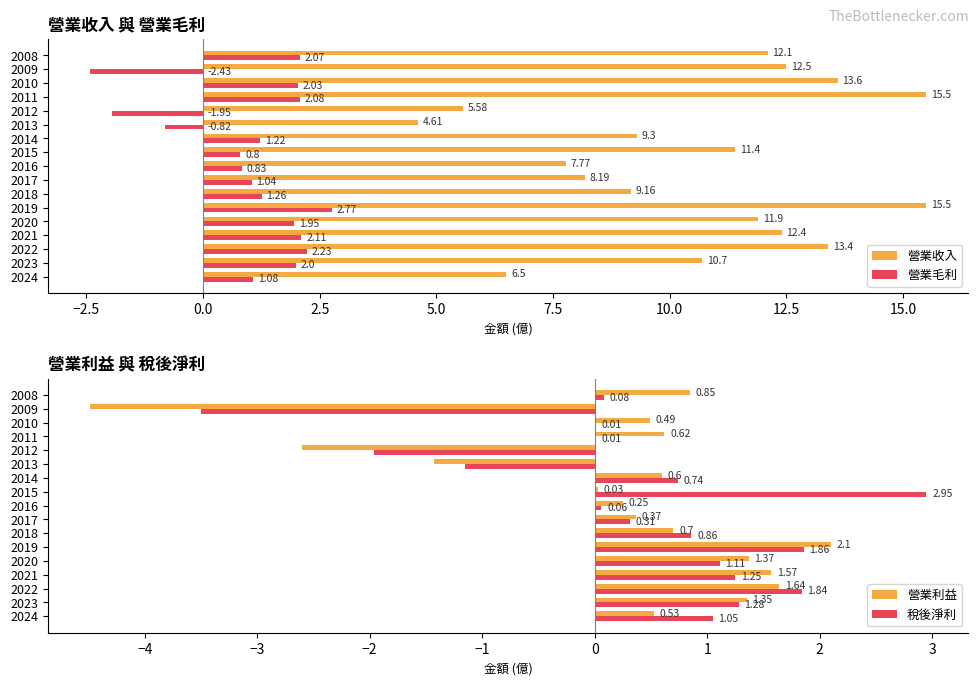

Is the value of 營業收入 at 2014 greater than the value of 營業毛利 at 2024?

Yes